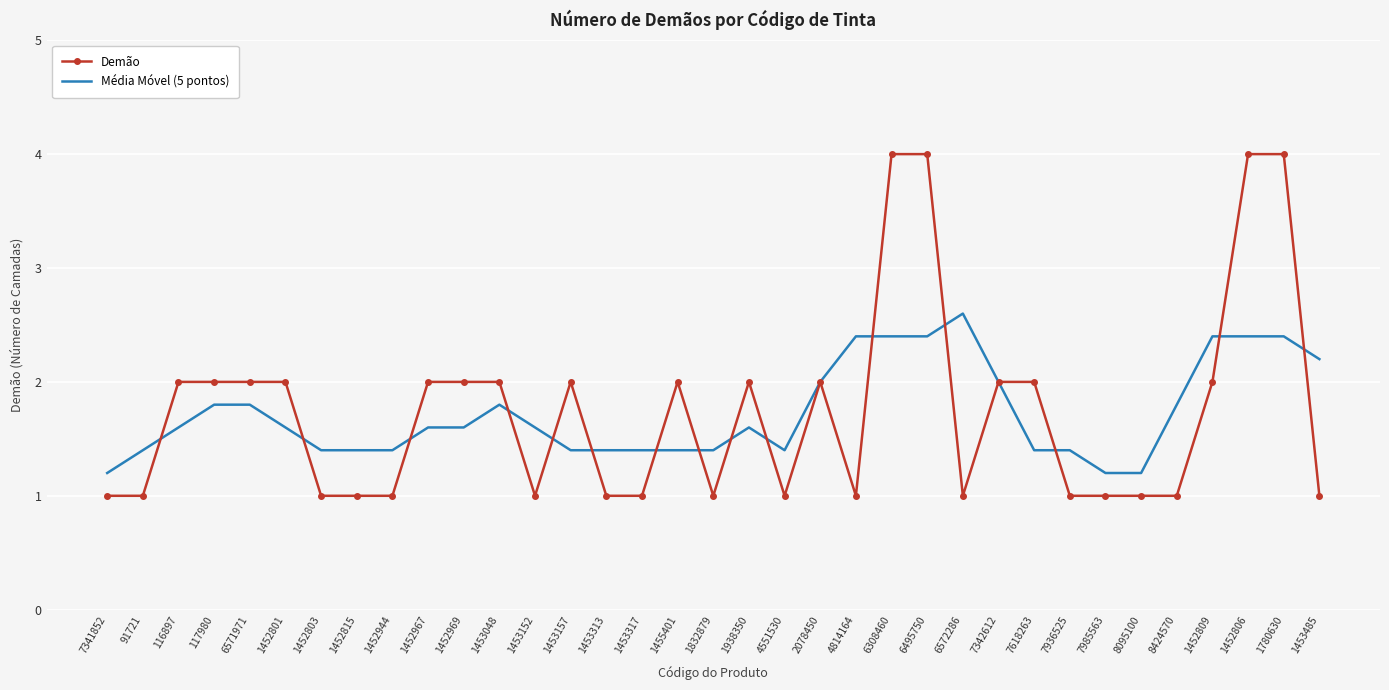

Reading left to right, list all the values displayed in this chart.

Demão: 7341852=1.0	91721=1.0	116897=2.0	117980=2.0	6571971=2.0	1452801=2.0	1452803=1.0	1452815=1.0	1452944=1.0	1452967=2.0	1452969=2.0	1453048=2.0	1453152=1.0	1453157=2.0	1453313=1.0	1453317=1.0	1455401=2.0	1832879=1.0	1938350=2.0	4551530=1.0	2078450=2.0	4814164=1.0	6308460=4.0	6495750=4.0	6572286=1.0	7342612=2.0	7618263=2.0	7936525=1.0	7985563=1.0	8095100=1.0	8424570=1.0	1452809=2.0	1452806=4.0	1780630=4.0	1453485=1.0
Média Móvel (5 pontos): 7341852=1.2	91721=1.4	116897=1.6	117980=1.8	6571971=1.8	1452801=1.6	1452803=1.4	1452815=1.4	1452944=1.4	1452967=1.6	1452969=1.6	1453048=1.8	1453152=1.6	1453157=1.4	1453313=1.4	1453317=1.4	1455401=1.4	1832879=1.4	1938350=1.6	4551530=1.4	2078450=2.0	4814164=2.4	6308460=2.4	6495750=2.4	6572286=2.6	7342612=2.0	7618263=1.4	7936525=1.4	7985563=1.2	8095100=1.2	8424570=1.8	1452809=2.4	1452806=2.4	1780630=2.4	1453485=2.2